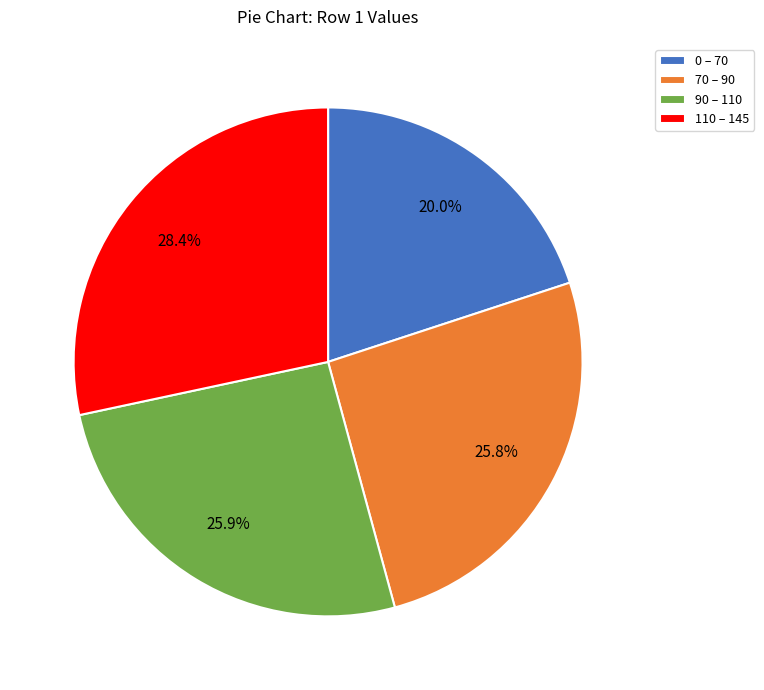

What is the largest slice in the pie chart?

110 – 145